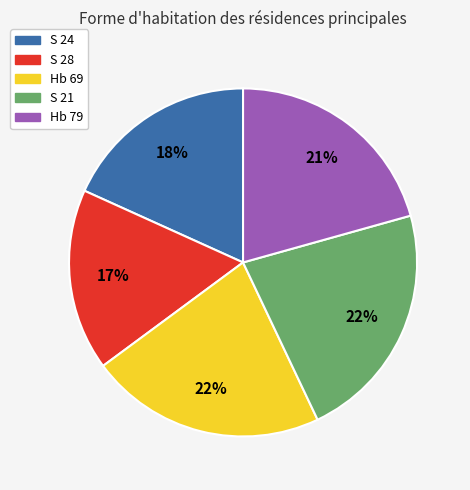

Count the number of slices in the pie.

5